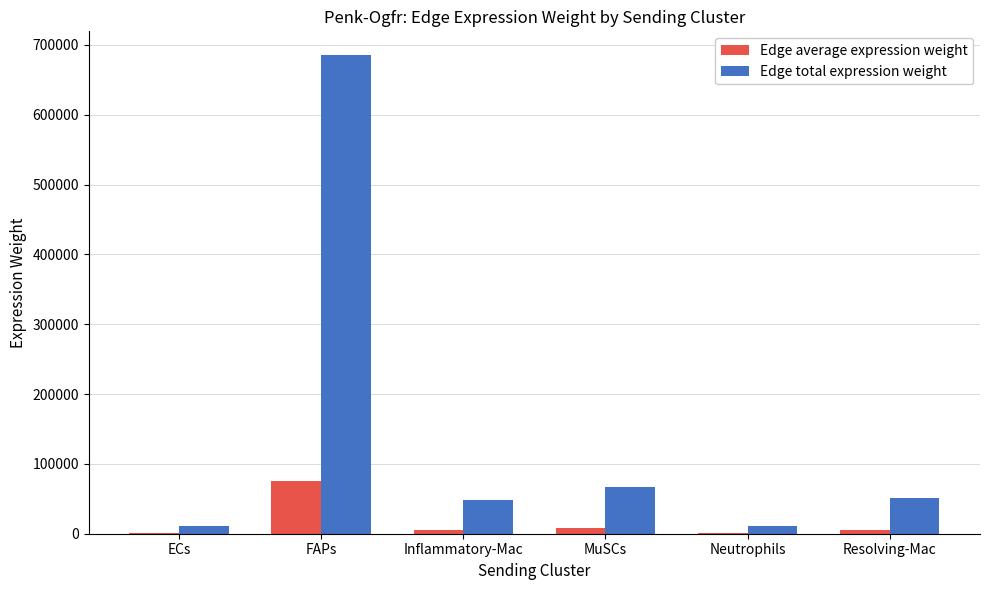

At which category is the sum across all series the highest?

FAPs